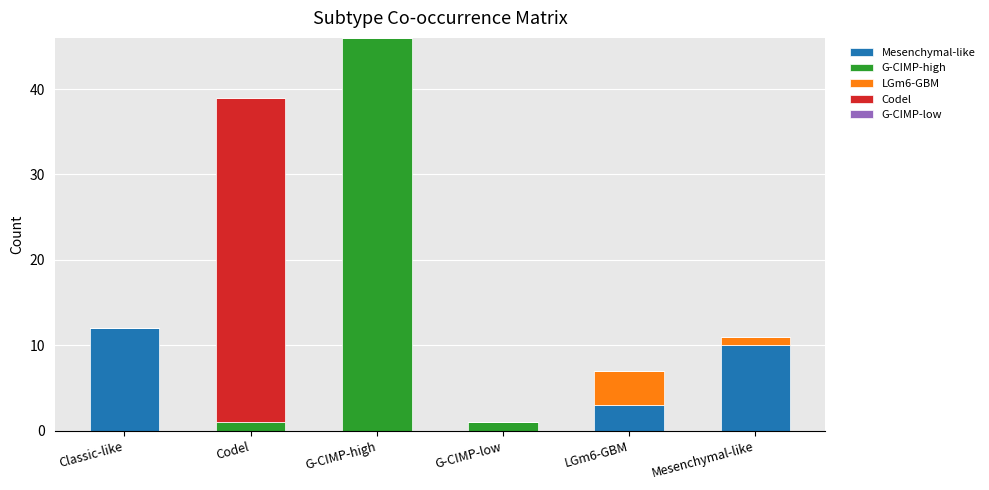

At which label does Mesenchymal-like reach its peak?

Classic-like